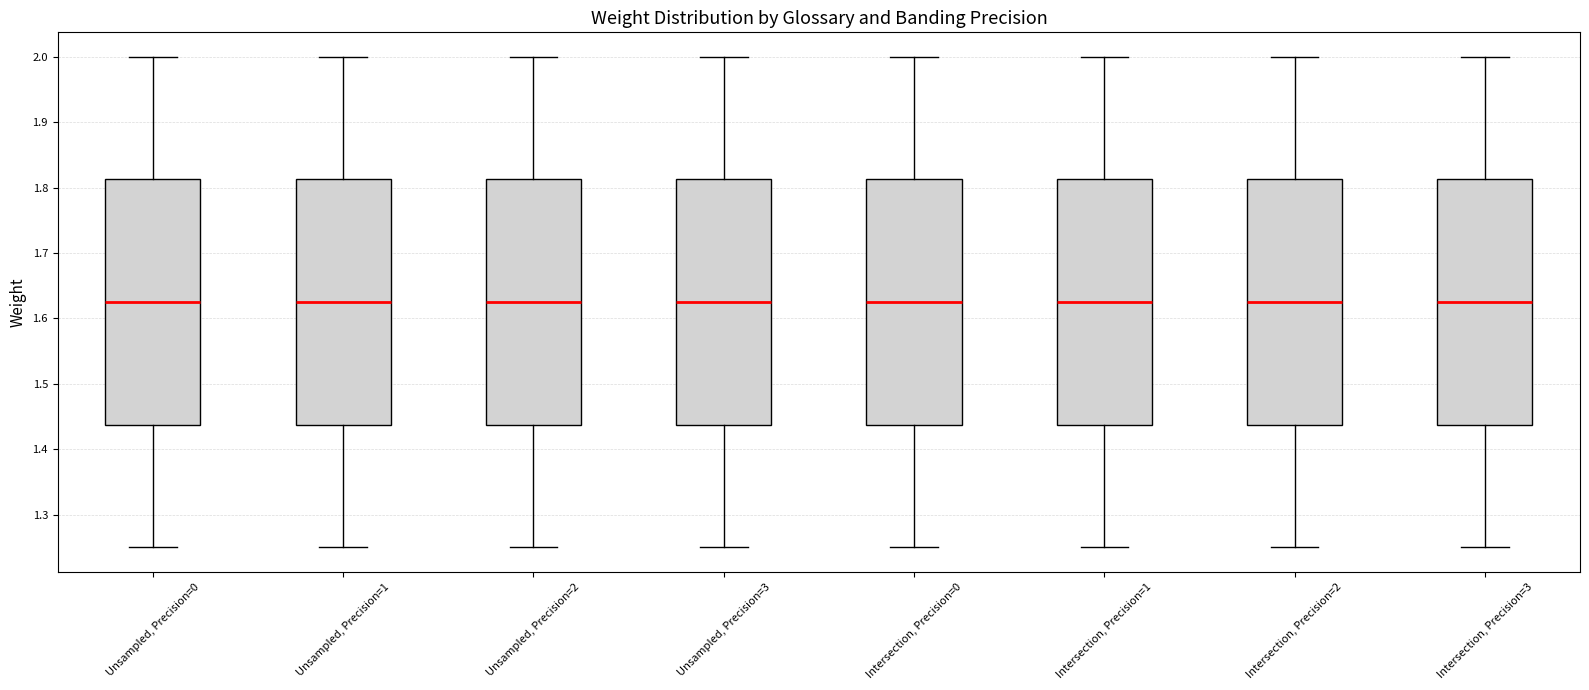

Reading left to right, transcribe this box plot: for each box, give where its median line is, the range the box spans, and where its two whiskers end, as read against the y-axis. The values are not printed on the chart, so give them approximately, as read against the axis.

Unsampled, Precision=0: median 1.63, box 1.44 to 1.81, whiskers 1.25 to 2.00
Unsampled, Precision=1: median 1.63, box 1.44 to 1.81, whiskers 1.25 to 2.00
Unsampled, Precision=2: median 1.63, box 1.44 to 1.81, whiskers 1.25 to 2.00
Unsampled, Precision=3: median 1.63, box 1.44 to 1.81, whiskers 1.25 to 2.00
Intersection, Precision=0: median 1.63, box 1.44 to 1.81, whiskers 1.25 to 2.00
Intersection, Precision=1: median 1.63, box 1.44 to 1.81, whiskers 1.25 to 2.00
Intersection, Precision=2: median 1.63, box 1.44 to 1.81, whiskers 1.25 to 2.00
Intersection, Precision=3: median 1.63, box 1.44 to 1.81, whiskers 1.25 to 2.00